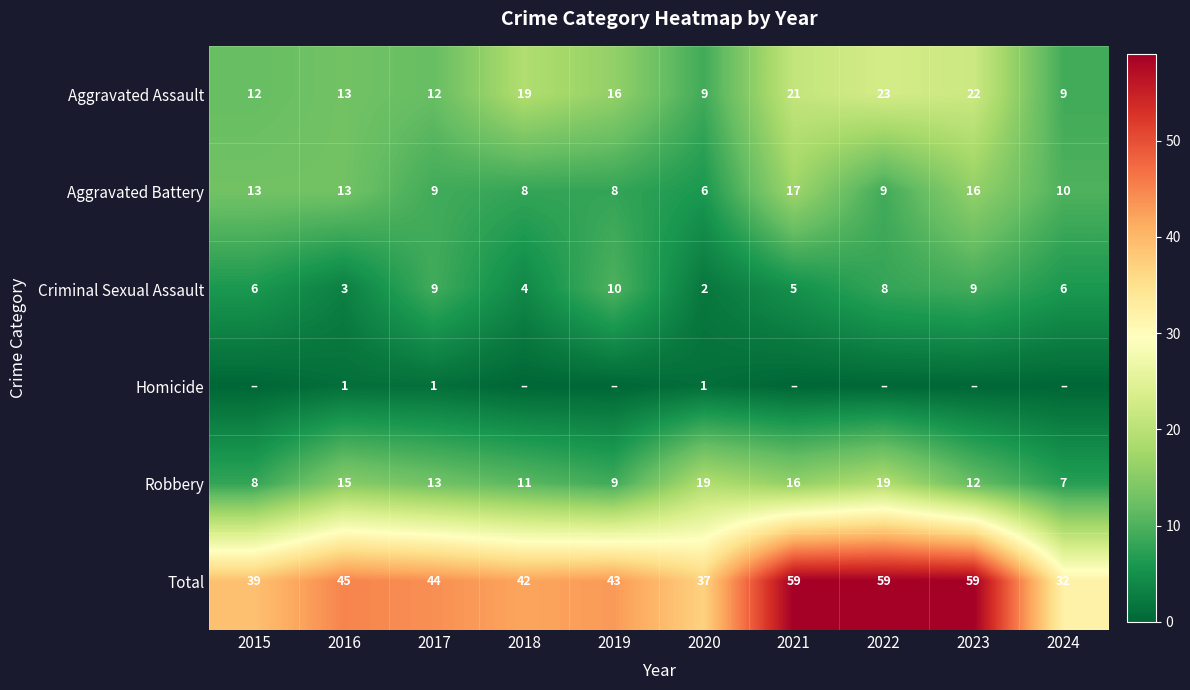

At how many categories does at least one series exceed 3?

10